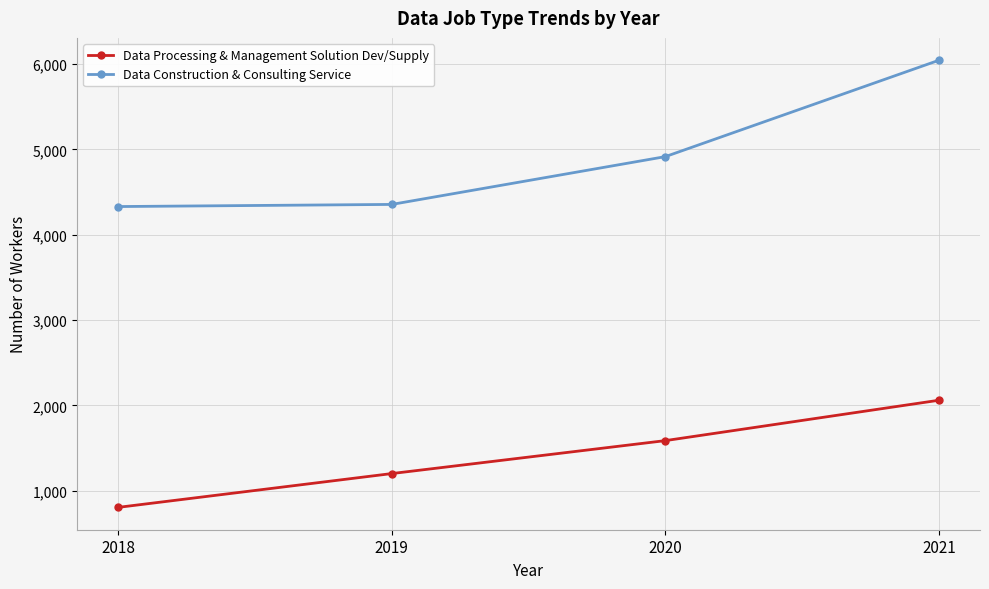

Reading right to left, list all the values displayed in this chart.

Data Processing & Management Solution Dev/Supply: 2061	1588	1202	806
Data Construction & Consulting Service: 6044	4915	4355	4330